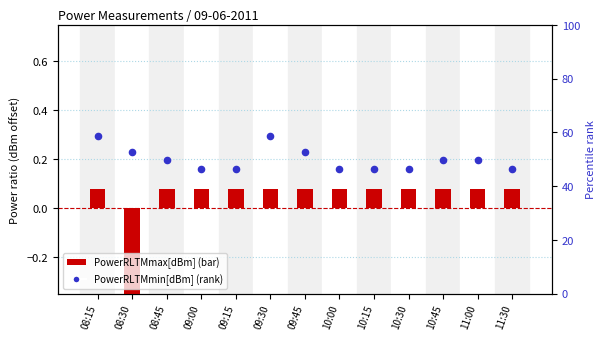

Which series has the largest total across all categories?

PowerRLTMmin[dBm]